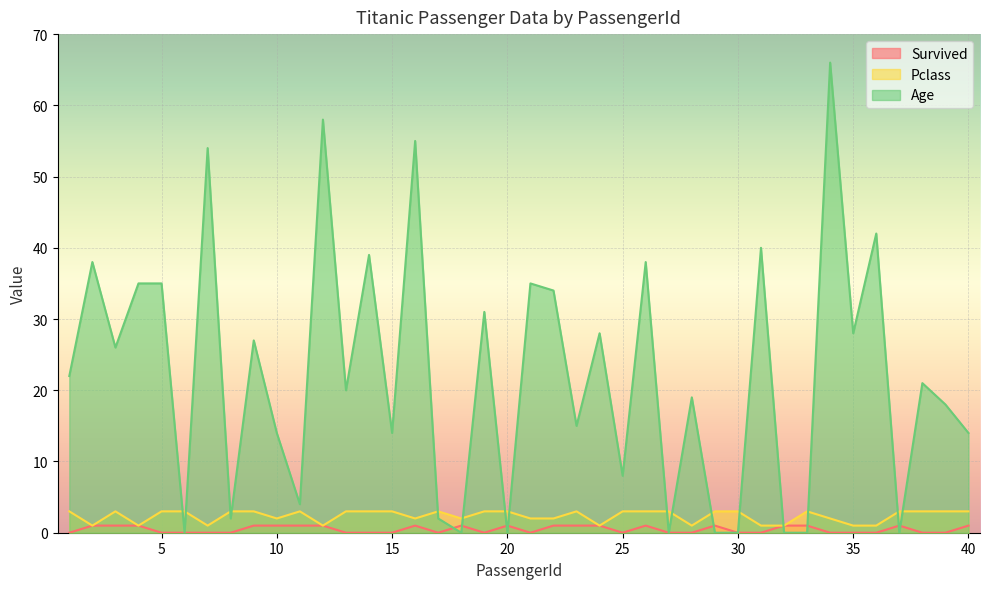

What is the difference between the maximum and minimum values in the Pclass series?

2